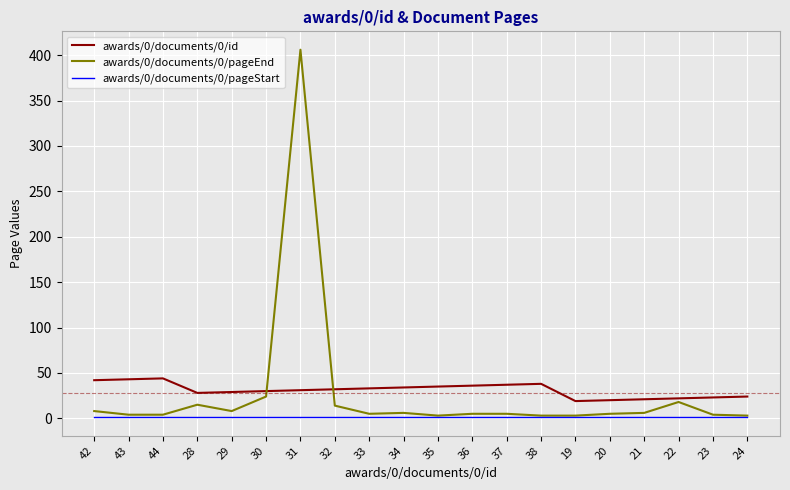

True or false: awards/0/documents/0/id and awards/0/documents/0/pageStart intersect in this chart.

False